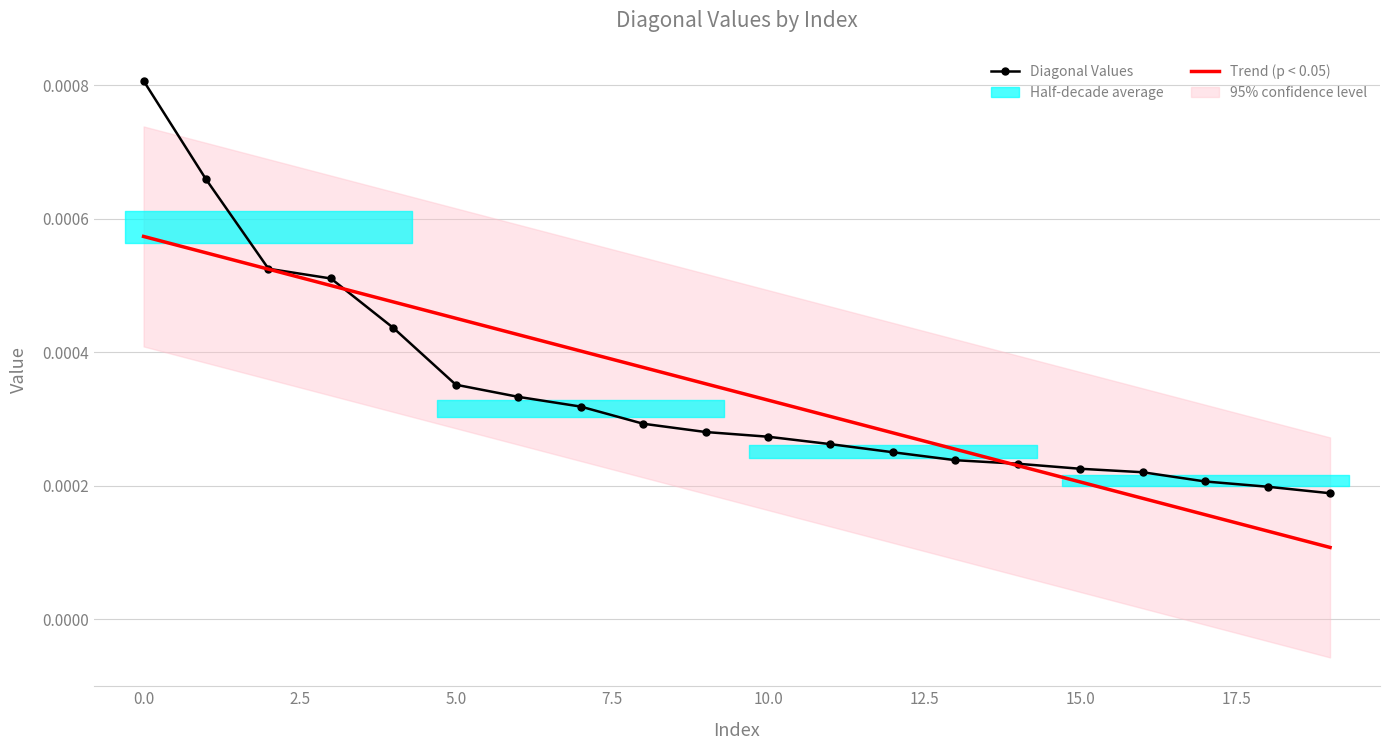

Rank the series by their maximum value, from lowest to highest.

Trend (p < 0.05), Diagonal Values